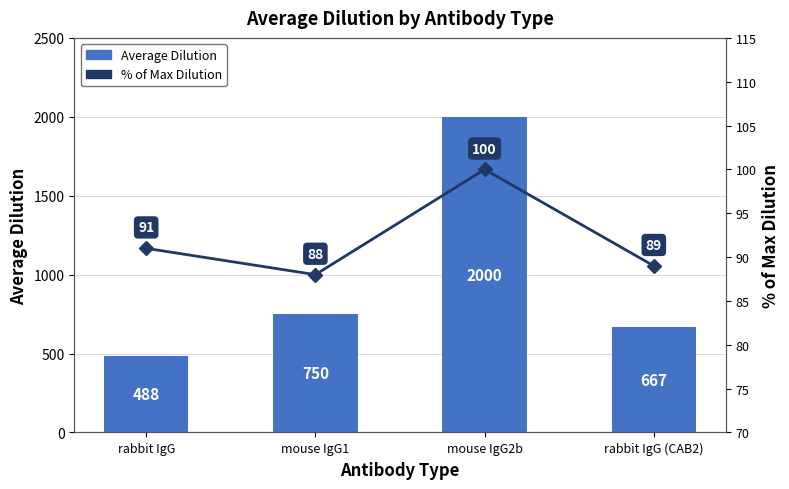

Which series changed the most between mouse IgG1 and mouse IgG2b?

Average Dilution